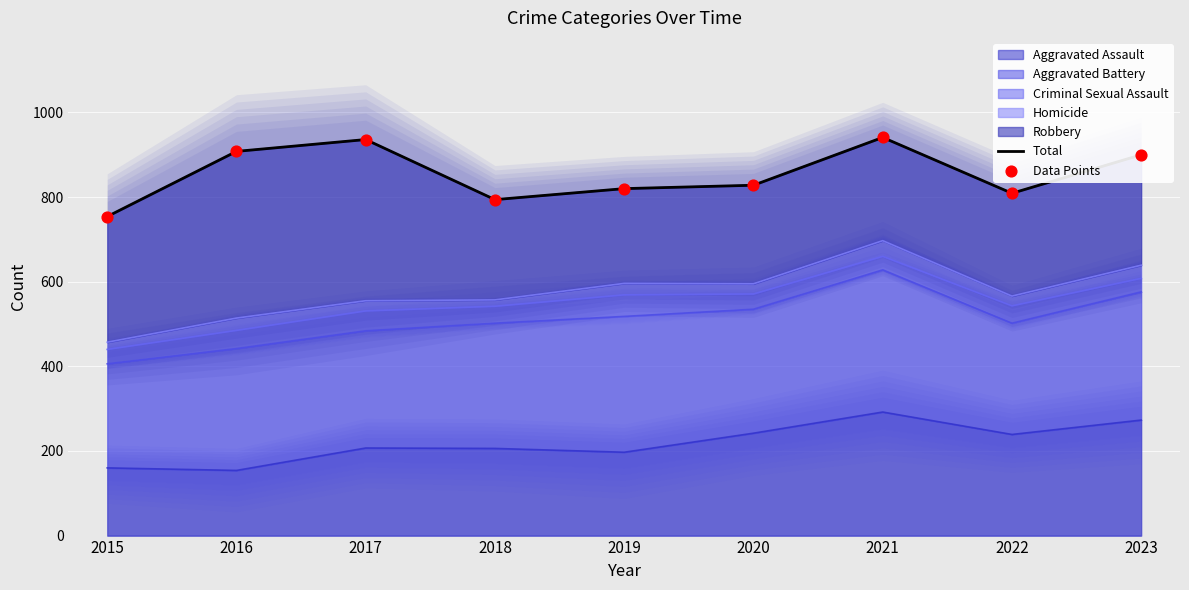

At how many categories does at least one series exceed 916?

2